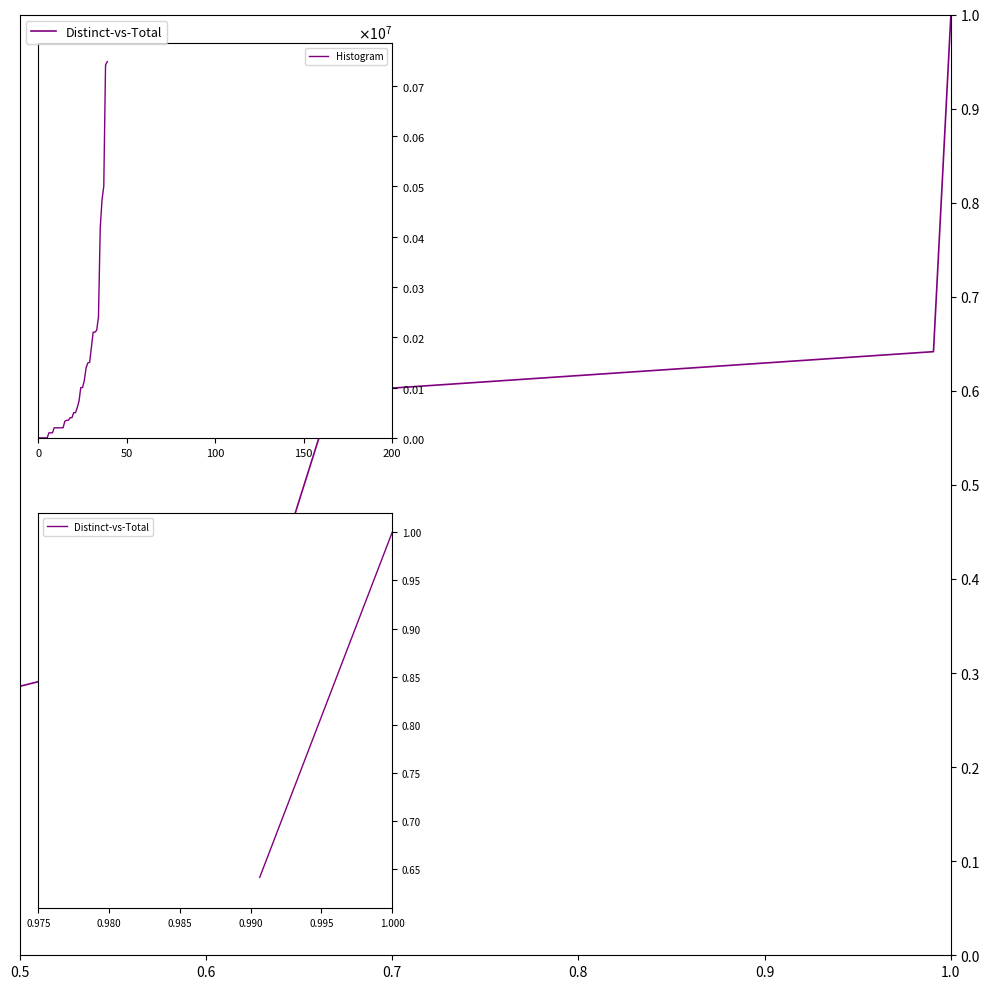

What is the label of the 11th point from the left?

10